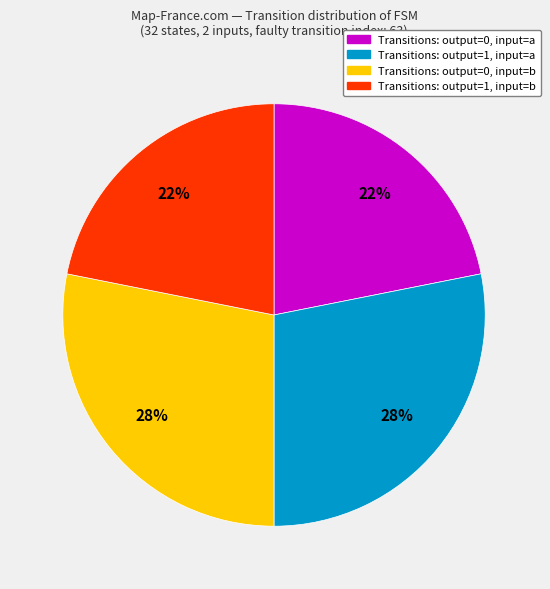

Between Transitions: output=0, input=b and Transitions: output=0, input=a, which is larger?

Transitions: output=0, input=b